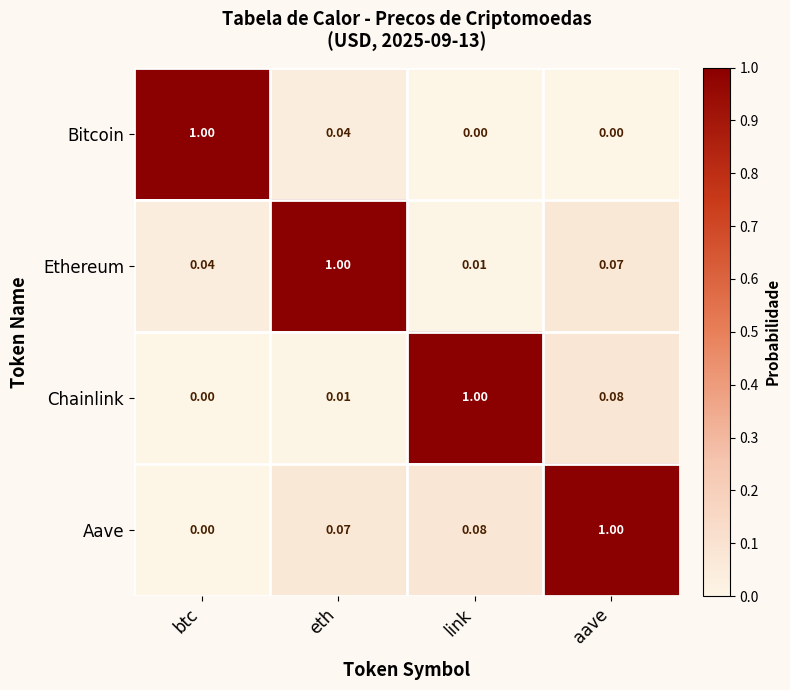

Which category has the highest value in the Bitcoin series?

btc